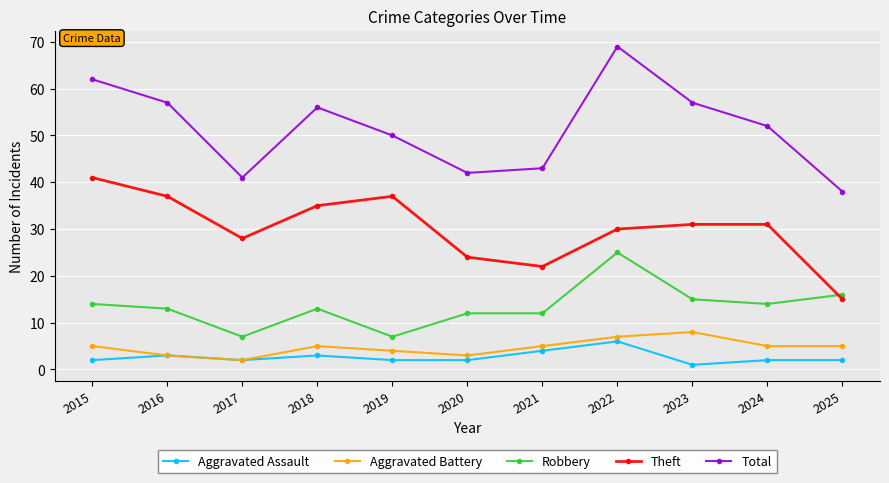

Which series changed the most between 2018 and 2020?

Total